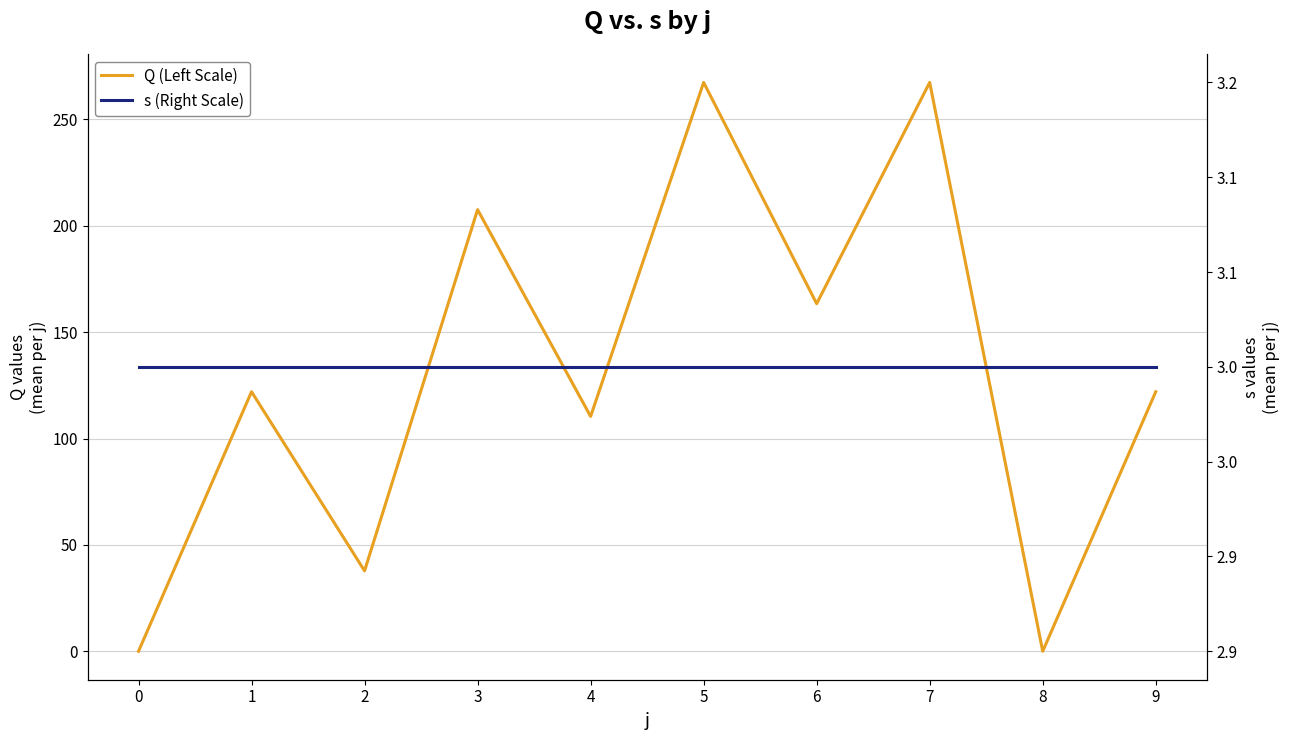

How many categories are shown in the chart?

10